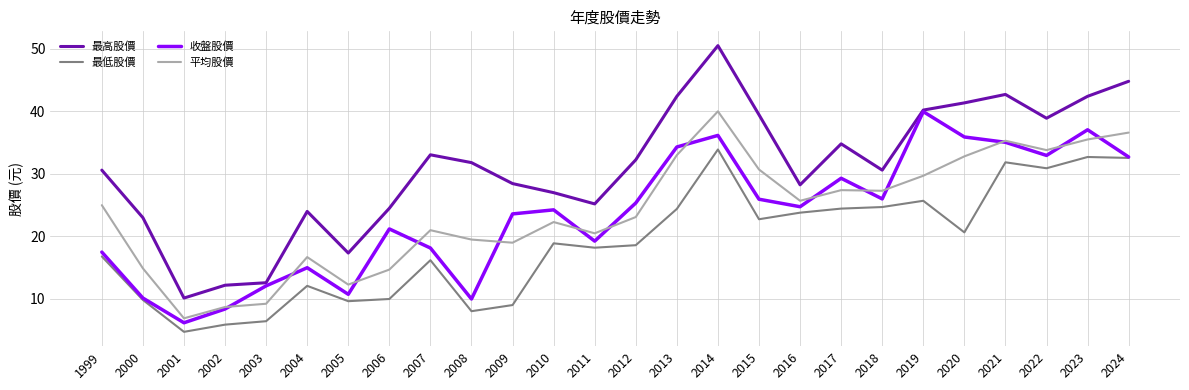

True or false: 平均股價 and 最高股價 cross at least once.

False